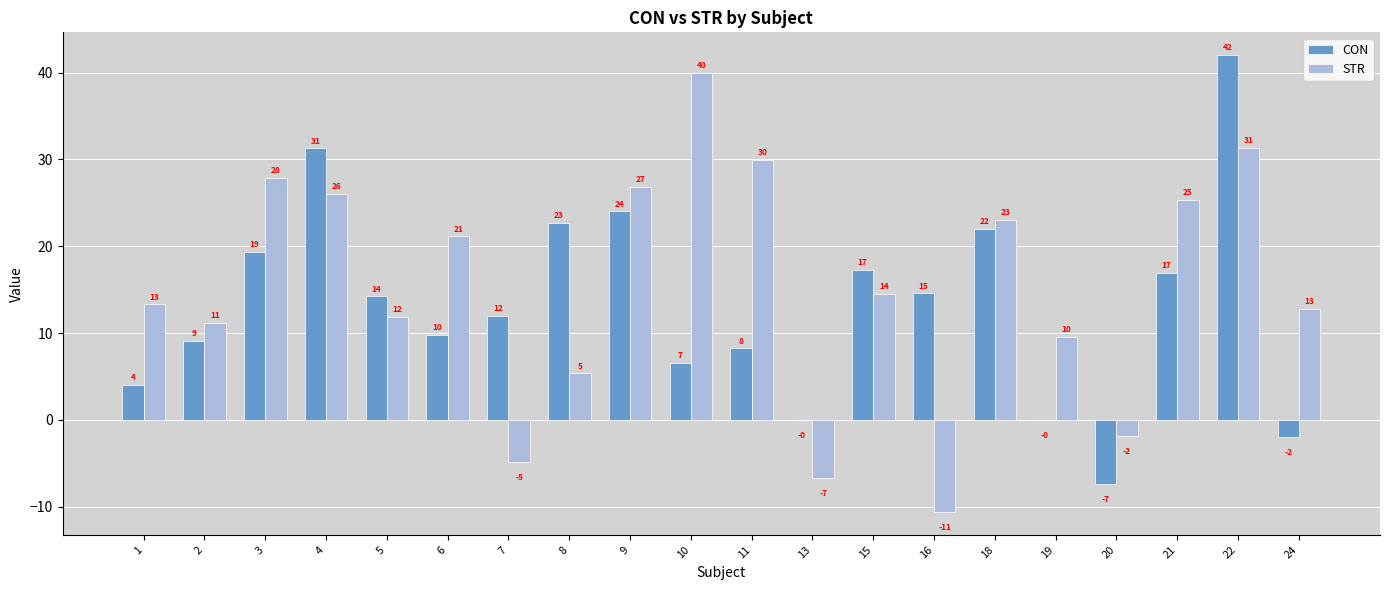

What is the average value of the CON series?

13.2